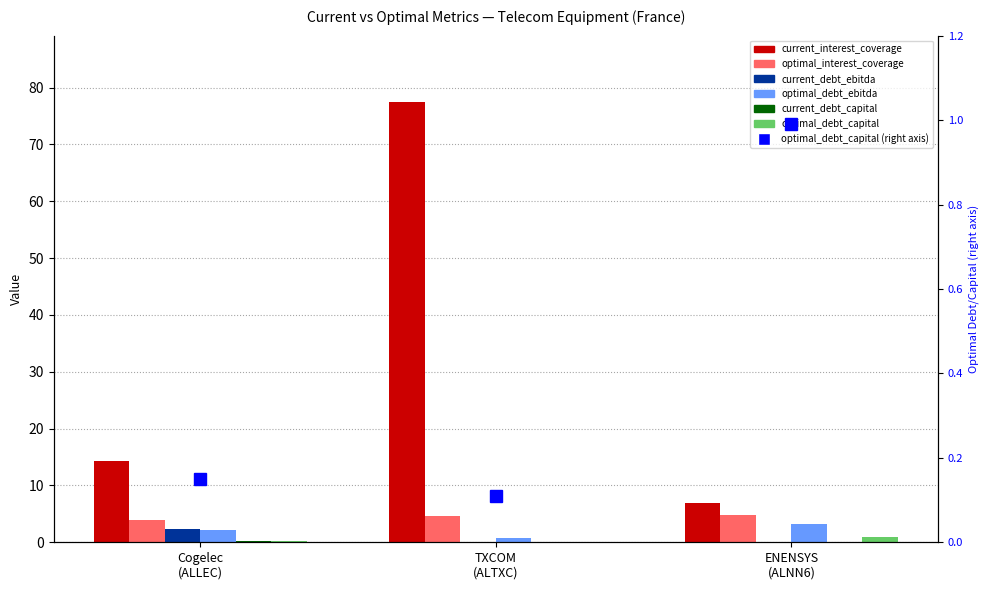

True or false: current_debt_ebitda has a value of 0.0 at ENENSYS (ALNN6).

True